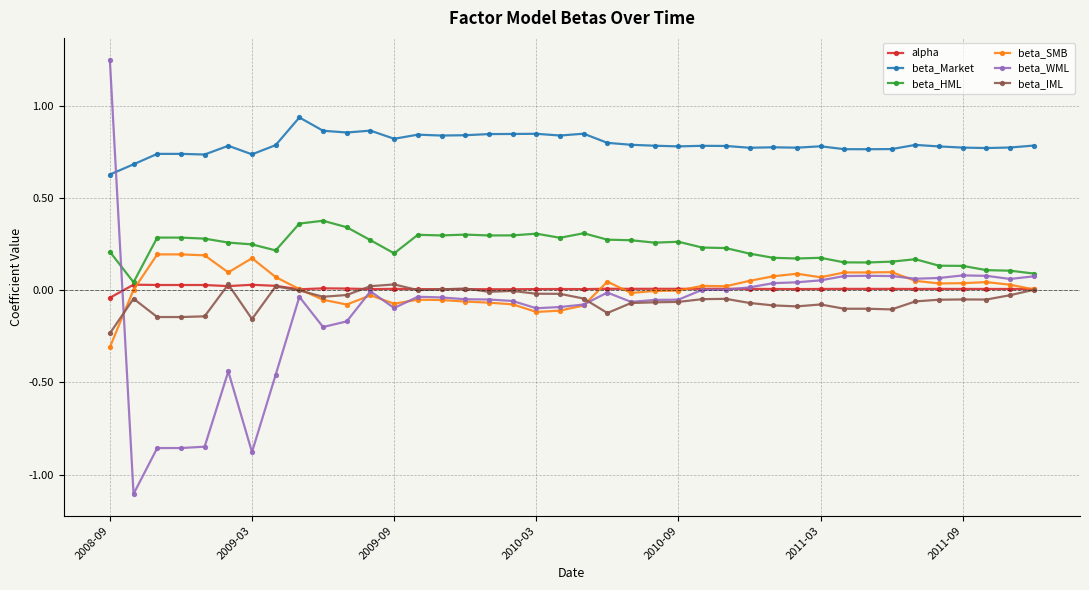

What is the smallest value displayed?

-1.1